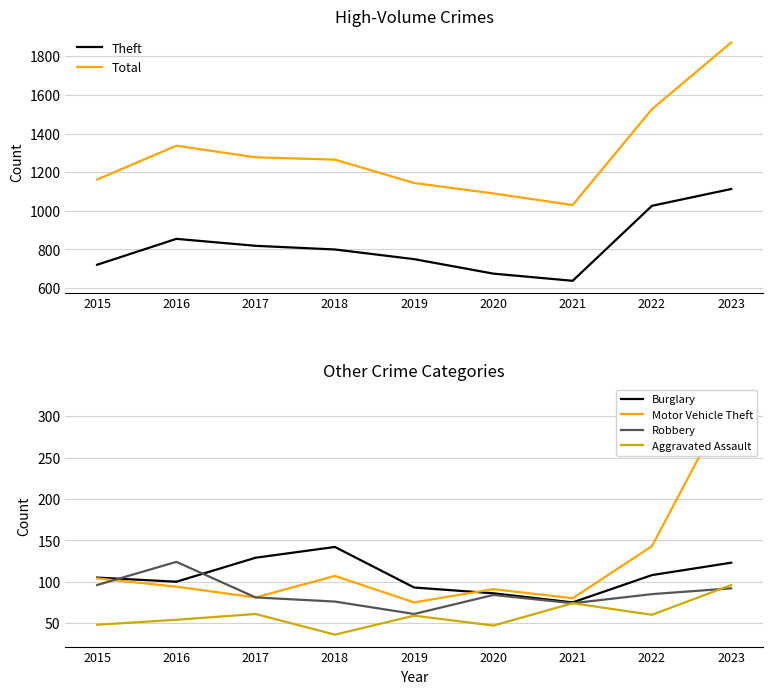

What is the value of the Robbery point at the 5th from the left?

61